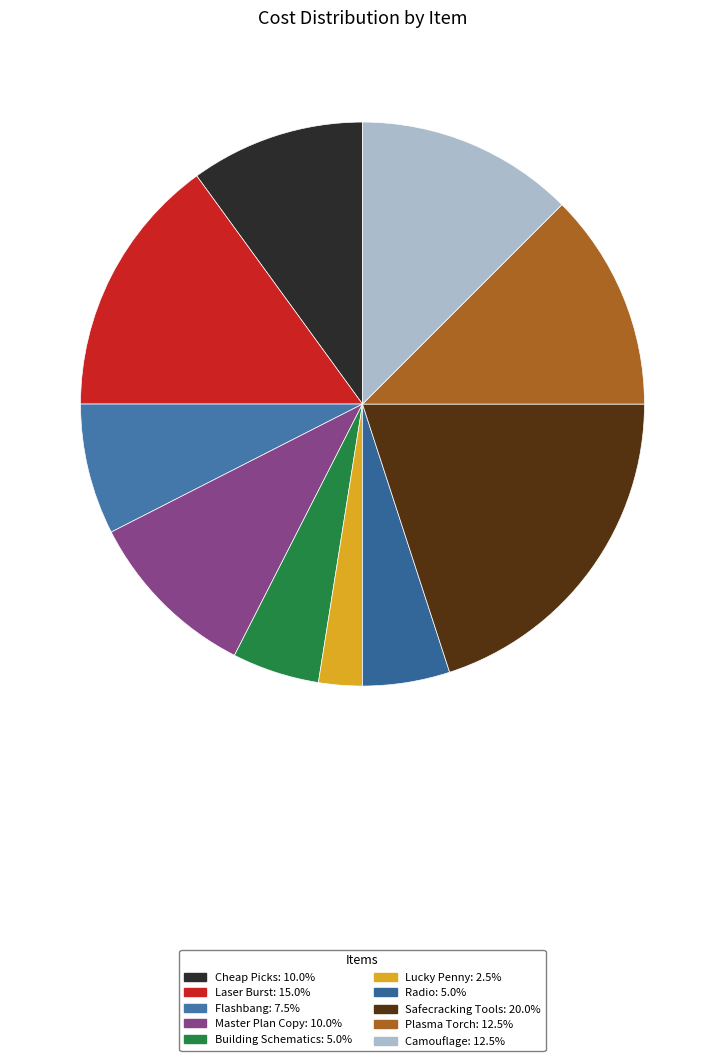

Is there any slice that represents more than half of the pie?

No